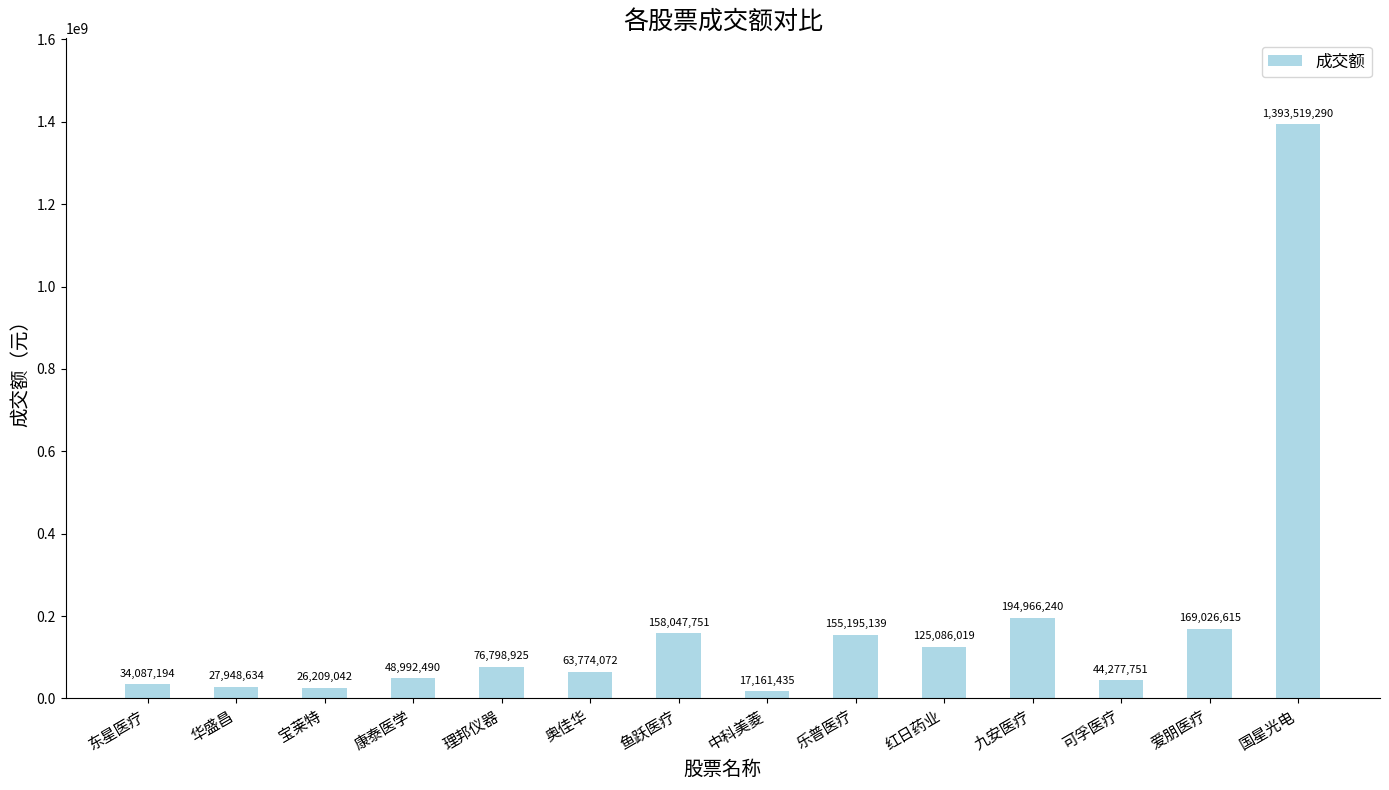

Is it true that the value at 华盛昌 is 27948634.0?

True